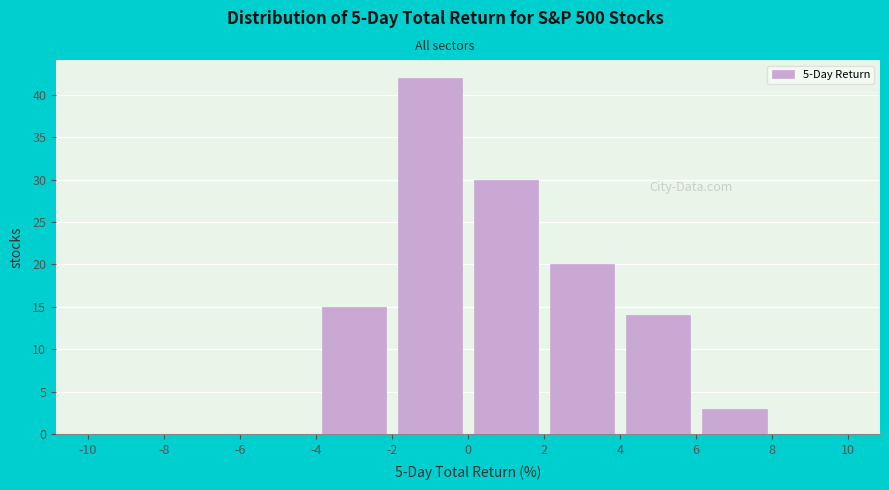

Over which range of the x-axis is the bar tallest?

-2 to 0